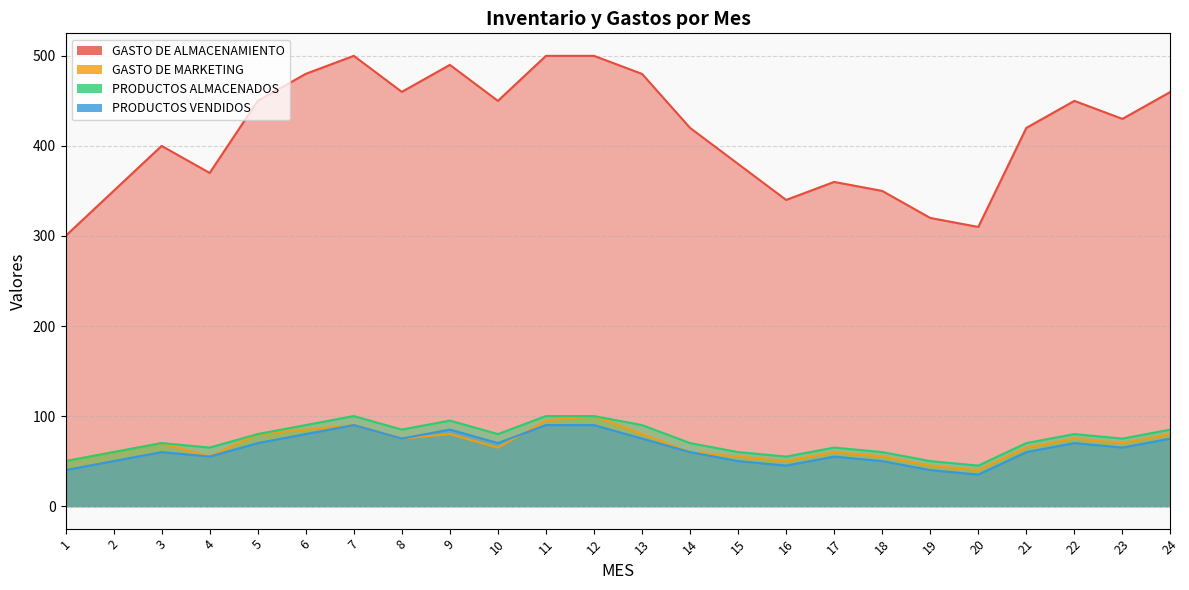

Which series has the widest spread of values?

GASTO DE ALMACENAMIENTO